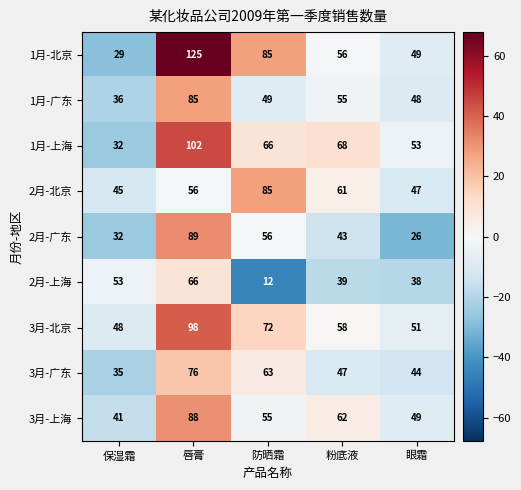

How many values in the 2月-上海 series are below 39?

2